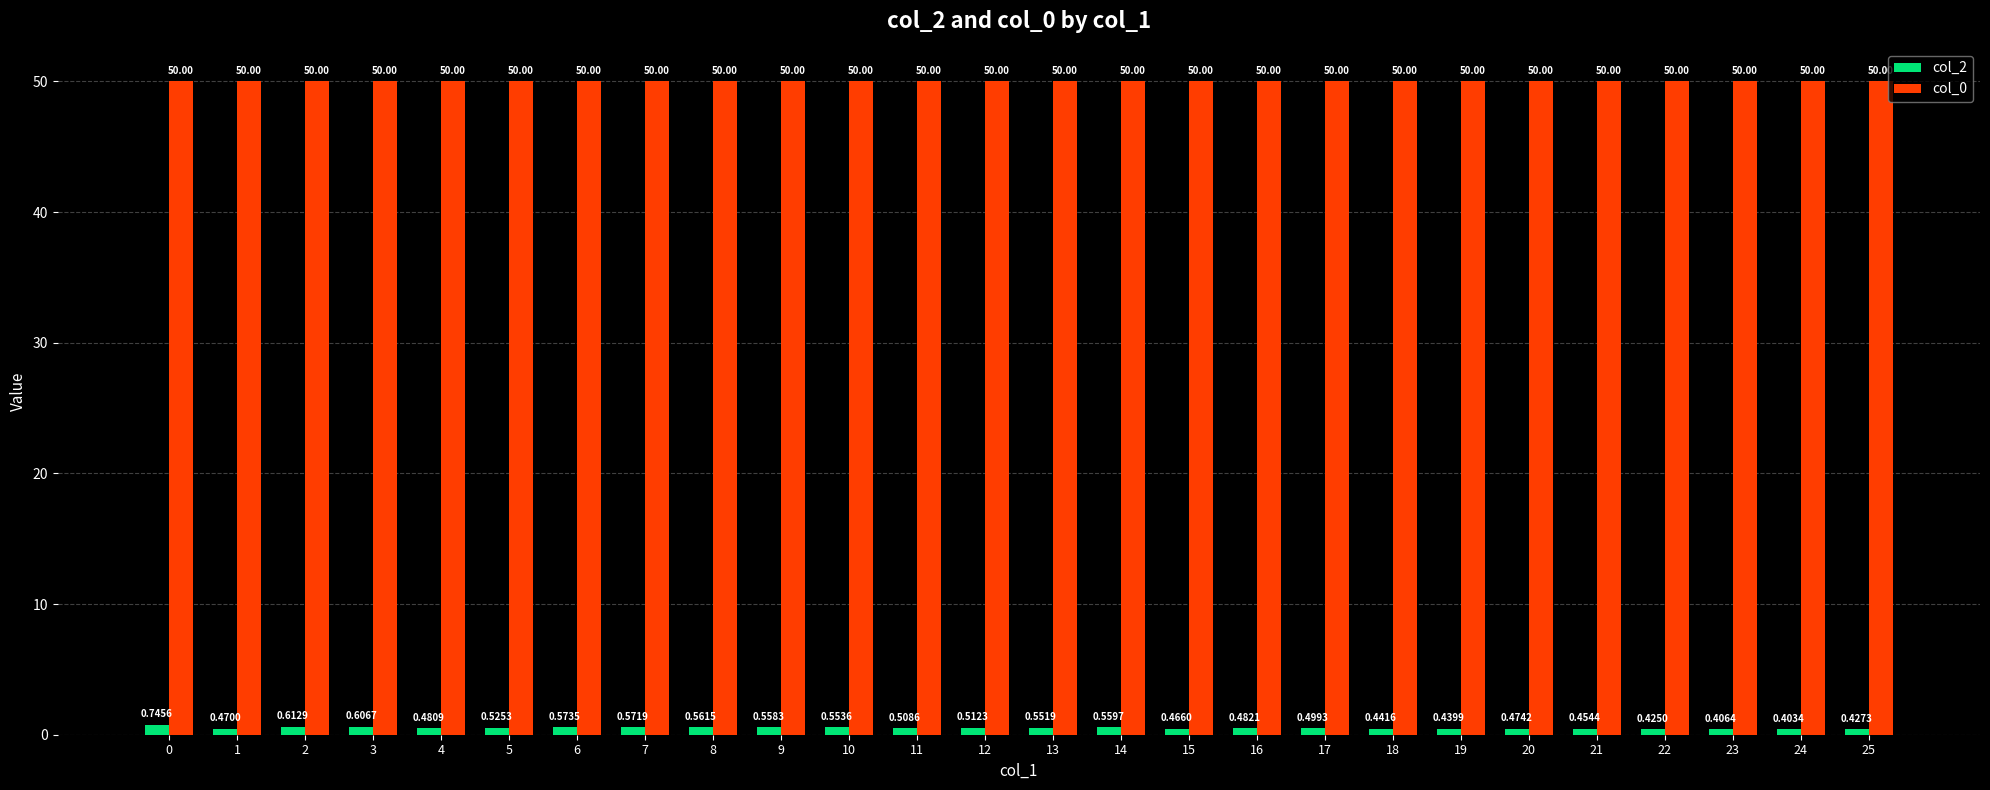

What is the sum of the col_2 values at 1 and 14?

1.0